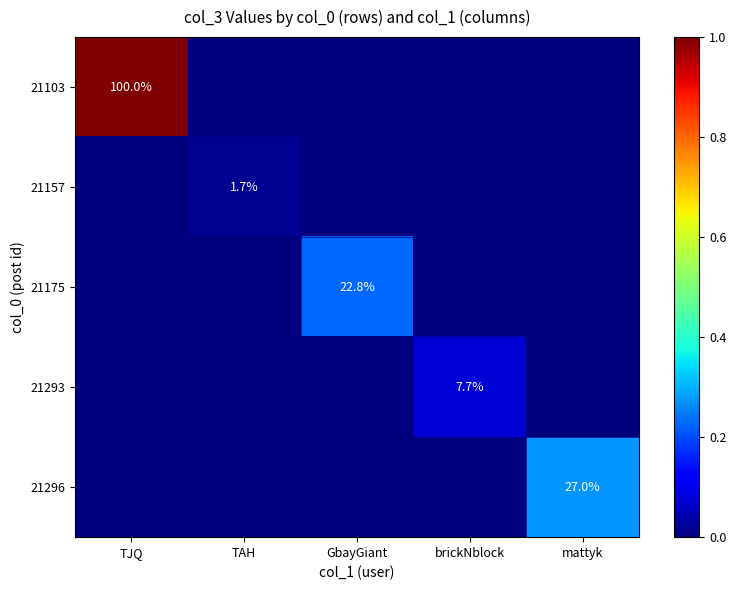

Rank the series by their maximum value, from lowest to highest.

21157, 21293, 21175, 21296, 21103